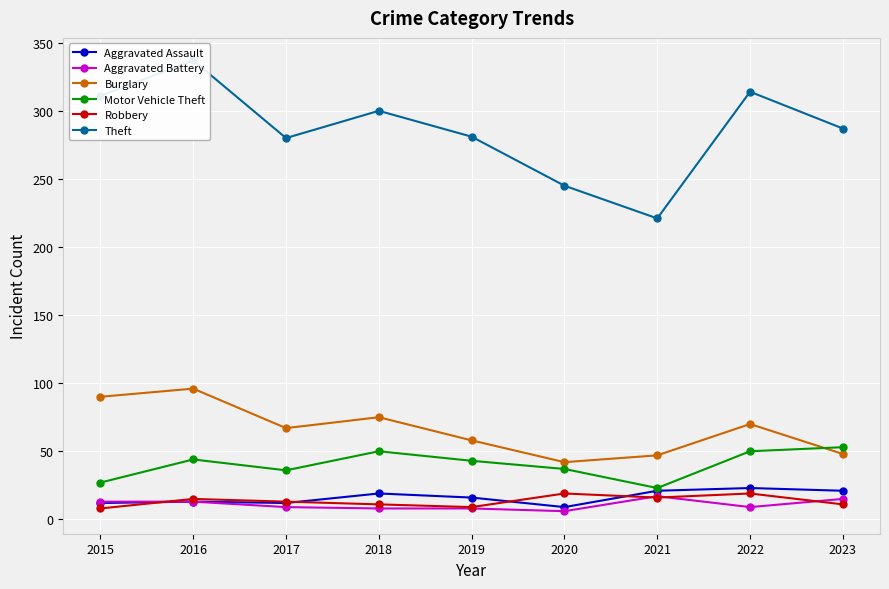

Where is the first local maximum for Aggravated Battery?

2021